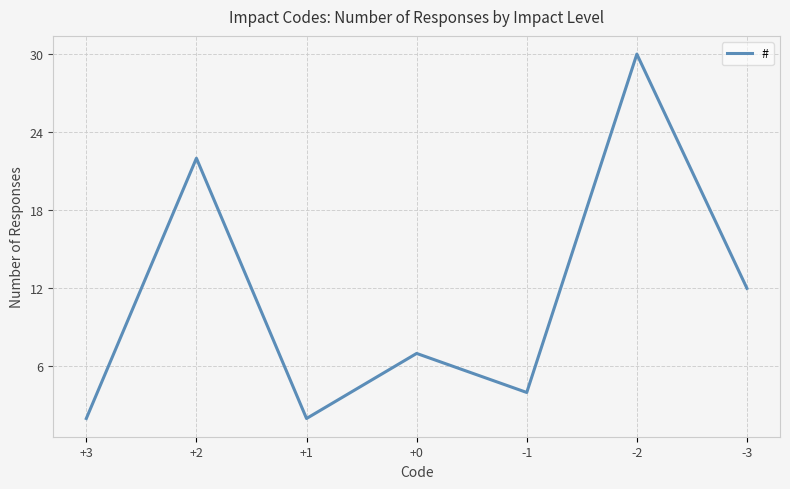

What is the change in value from +1 to -3?

+10